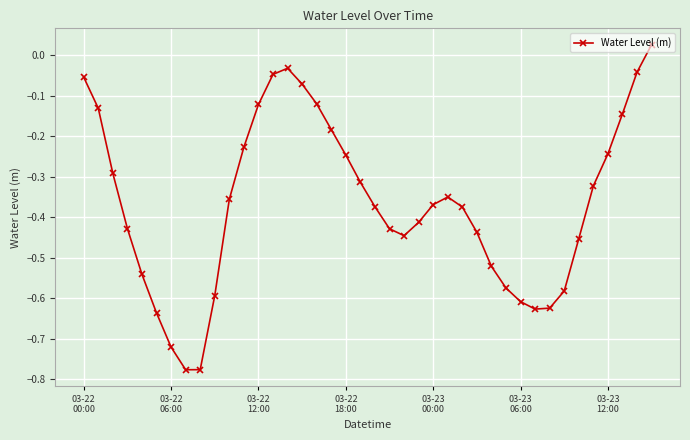

What is the difference between the maximum and minimum values?

0.8